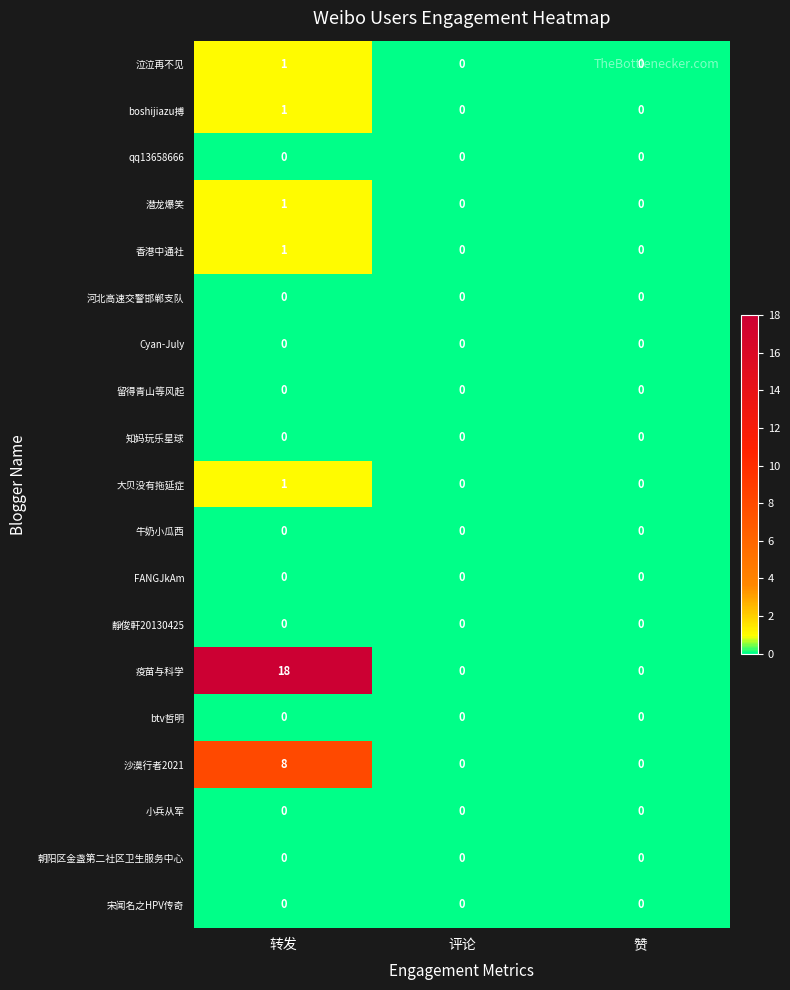

At how many categories does at least one series exceed 7?

1